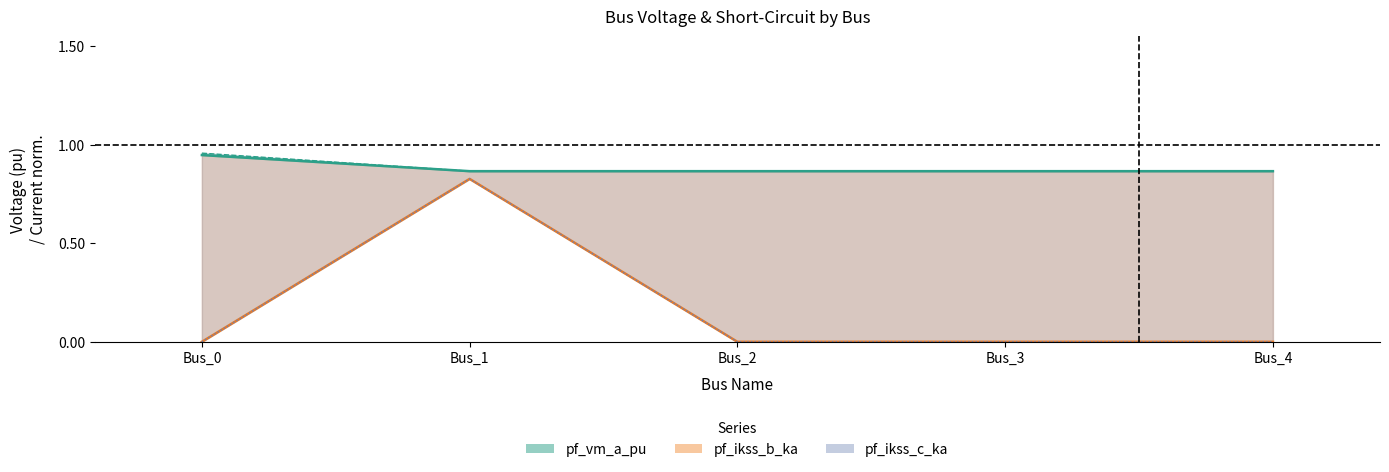

At which category is the sum across all series the highest?

Bus_1